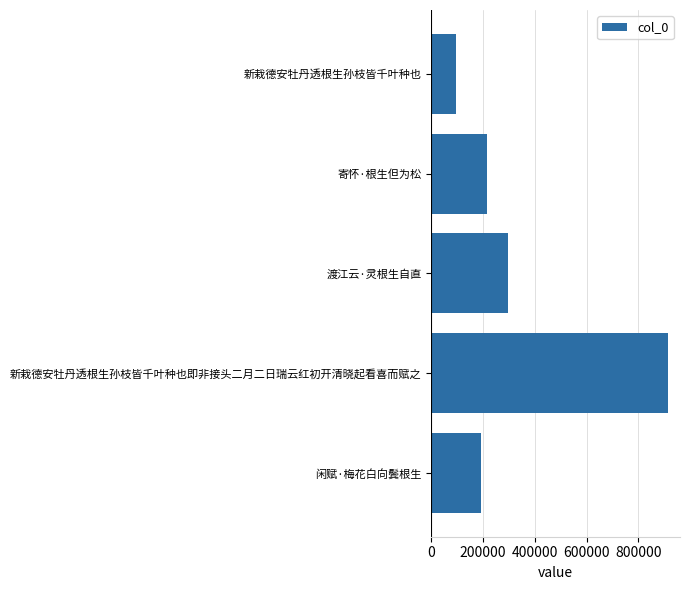

Rank the categories by value from lowest to highest.

新栽德安牡丹透根生孙枝皆千叶种也, 闲赋·梅花白向鬓根生, 寄怀·根生但为松, 渡江云·灵根生自直, 新栽德安牡丹透根生孙枝皆千叶种也即非接头二月二日瑞云红初开清晓起看喜而赋之